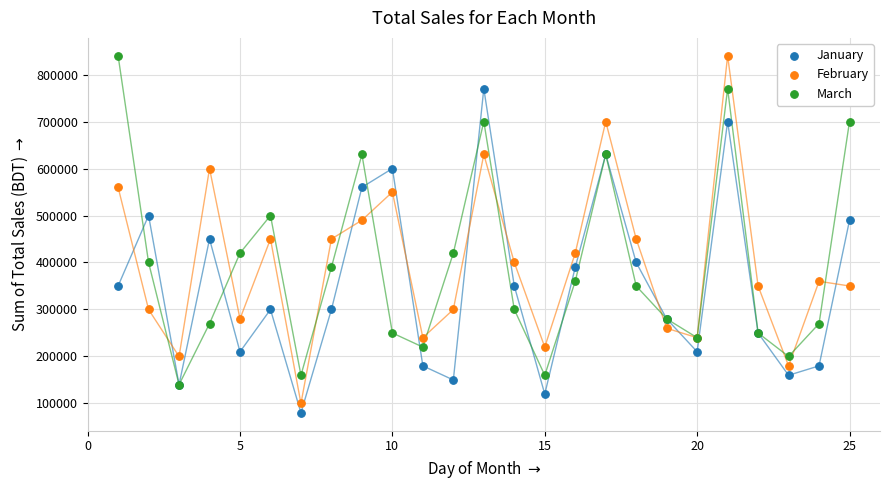

What are all the series names shown in the legend?

January, February, March